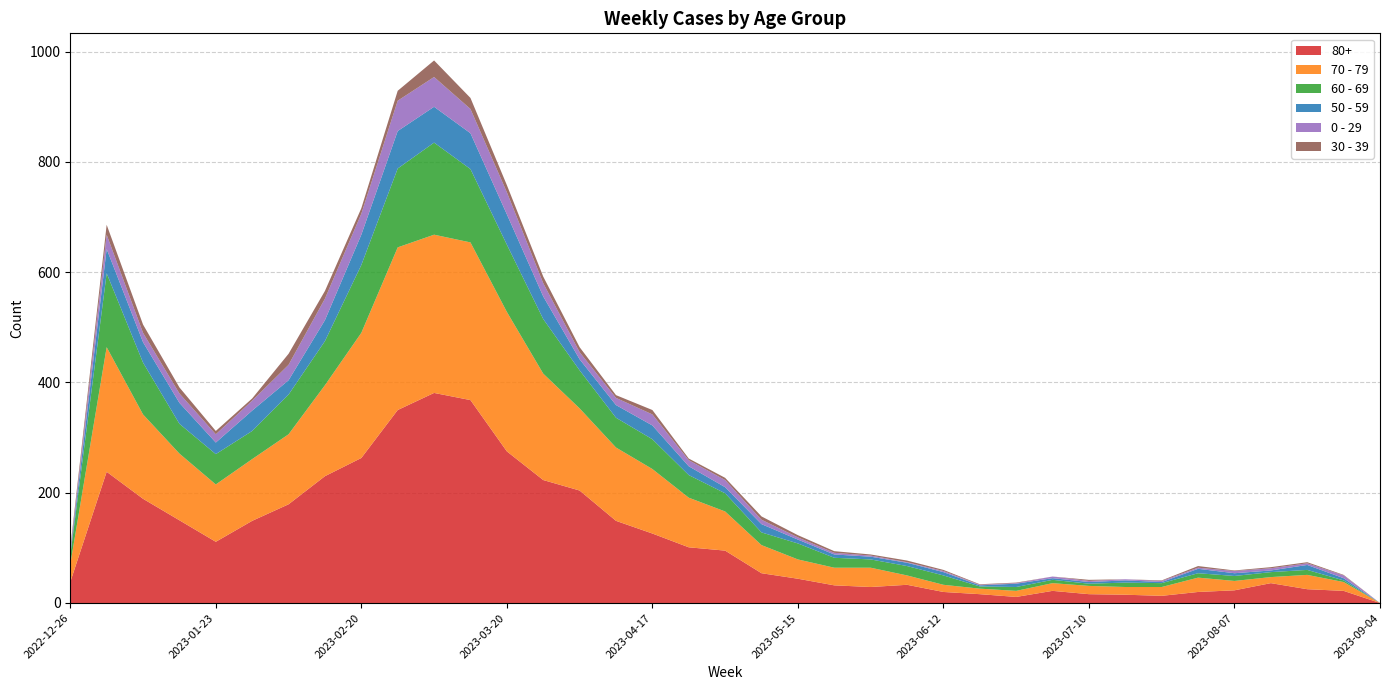

Reading right to left, extract all data points from this chart.

80+: 0	22	25	36	23	20	13	15	16	22	11	16	20	33	29	32	44	54	95	101	126	149	204	223	275	368	381	350	263	230	179	149	111	150	189	238	38
70 - 79: 0	16	26	11	17	26	16	14	15	14	11	10	13	17	35	32	35	51	71	90	117	133	149	193	253	286	287	295	227	165	127	112	104	121	153	226	32
60 - 69: 0	3	9	9	9	8	7	8	4	6	7	4	17	17	15	18	29	23	33	41	54	54	69	99	122	133	167	143	123	80	72	51	55	54	94	134	16
50 - 59: 0	4	9	3	5	8	2	4	3	3	6	2	6	6	5	6	7	15	11	16	25	23	20	41	55	65	65	68	55	38	26	37	21	38	37	44	5
0 - 29: 0	5	3	4	4	2	2	2	2	3	1	1	2	1	2	3	4	8	13	11	20	13	13	24	40	44	54	55	38	39	28	18	15	17	17	26	4
30 - 39: 0	1	2	2	1	3	1	0	2	0	1	1	2	3	2	3	4	6	4	3	8	5	9	12	13	20	30	18	10	14	20	4	6	11	15	18	5